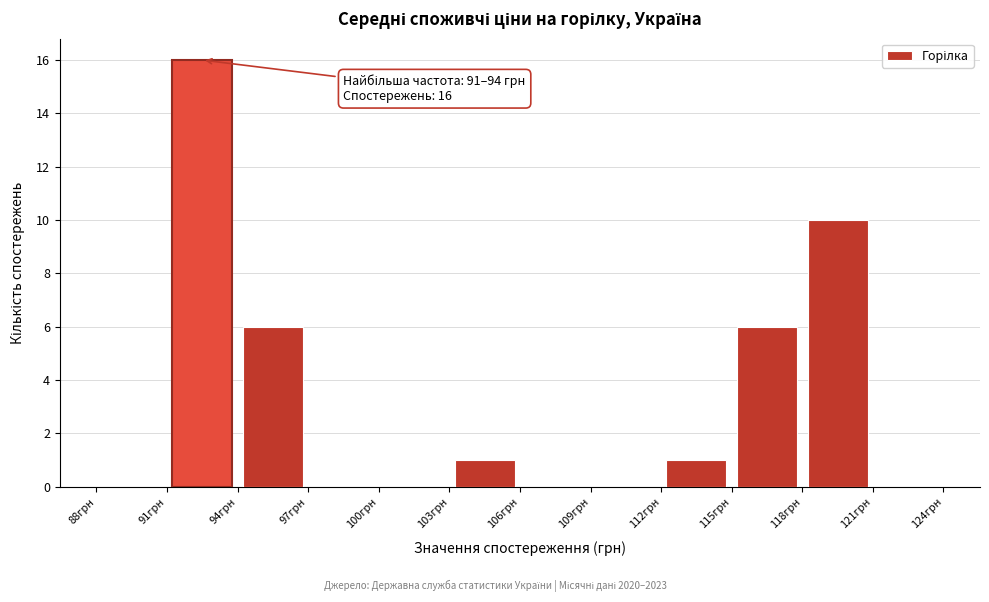

Which range on the x-axis has the tallest bar?

91 to 94